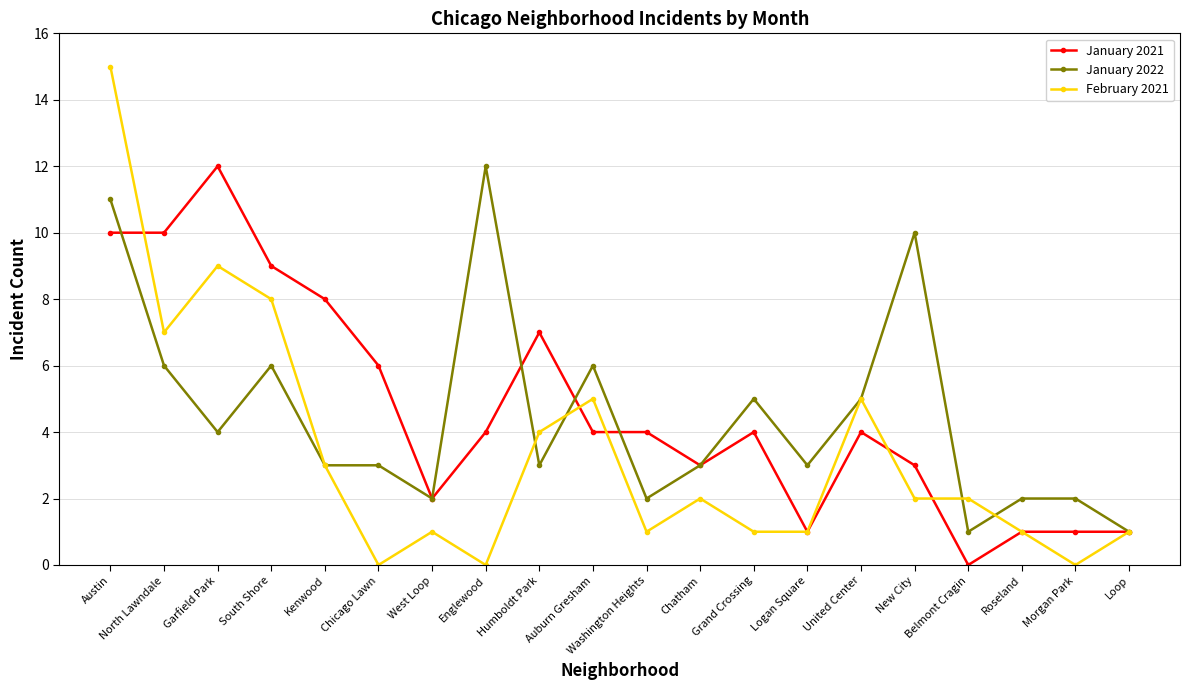

True or false: February 2021 and January 2021 intersect in this chart.

True